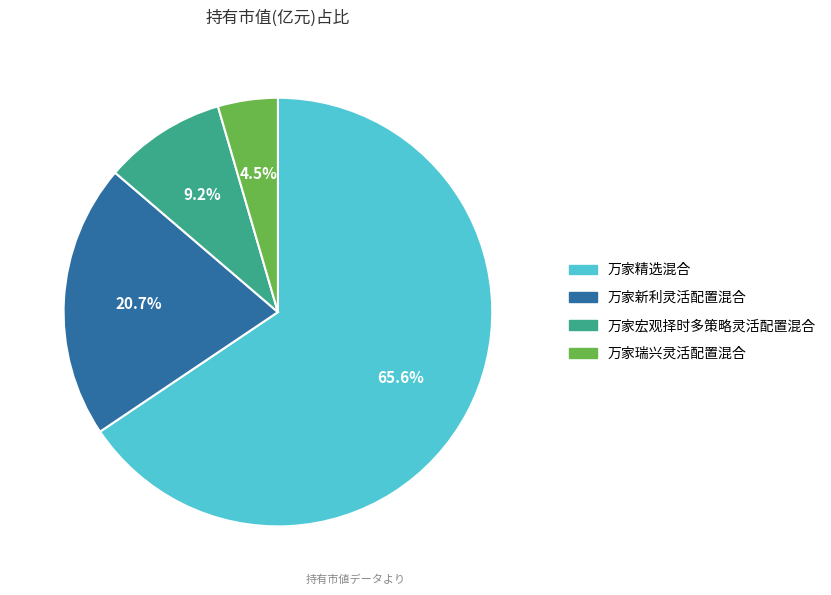

To the nearest percent, what is the average slice percentage?

25%